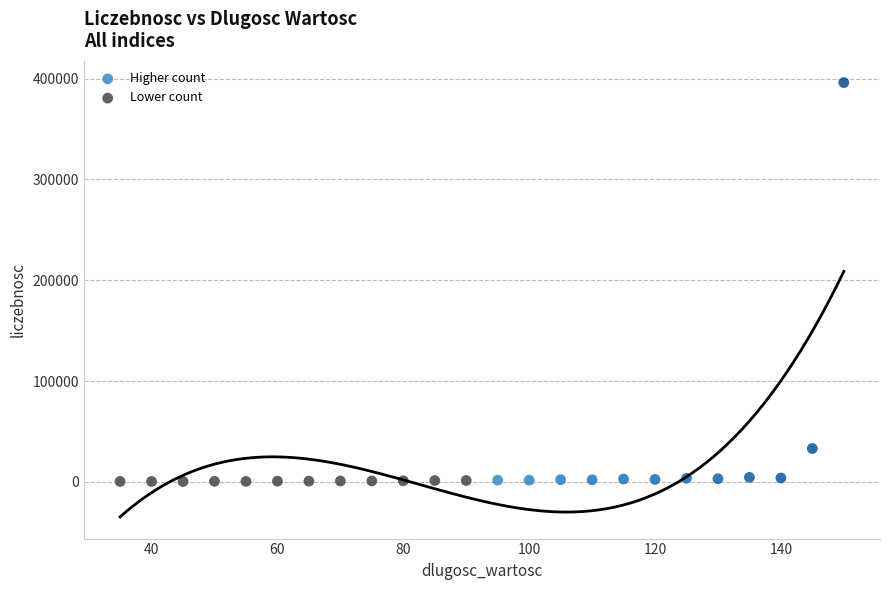

Which series reaches the maximum Y coordinate?

Higher count